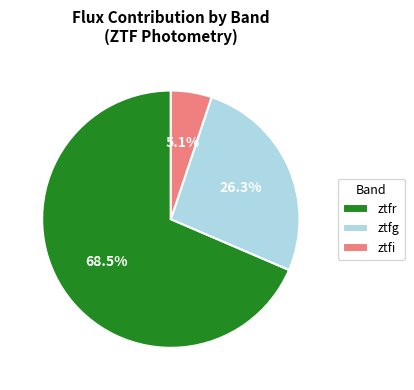

Count the number of slices in the pie.

3